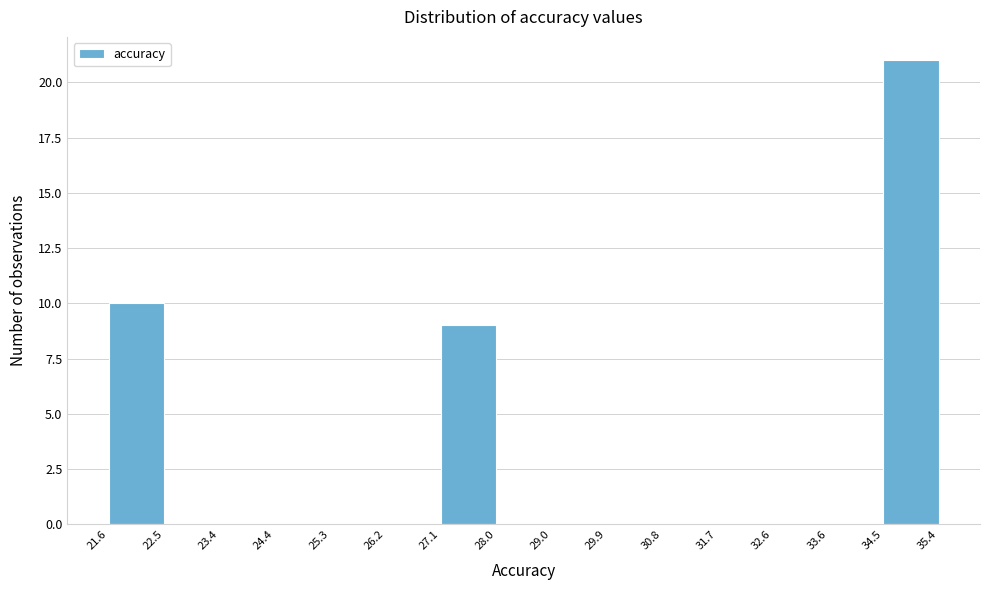

Reading left to right, transcribe this chart: for each bar, give the range it covers on the x-axis and its height. The values are not printed on the chart, so give them approximately, as read against the axis.

21.6 to 22.5: 10
22.5 to 23.4: 0
23.4 to 24.4: 0
24.4 to 25.3: 0
25.3 to 26.2: 0
26.2 to 27.1: 0
27.1 to 28.0: 9
28.0 to 29.0: 0
29.0 to 29.9: 0
29.9 to 30.8: 0
30.8 to 31.7: 0
31.7 to 32.6: 0
32.6 to 33.6: 0
33.6 to 34.5: 0
34.5 to 35.4: 21